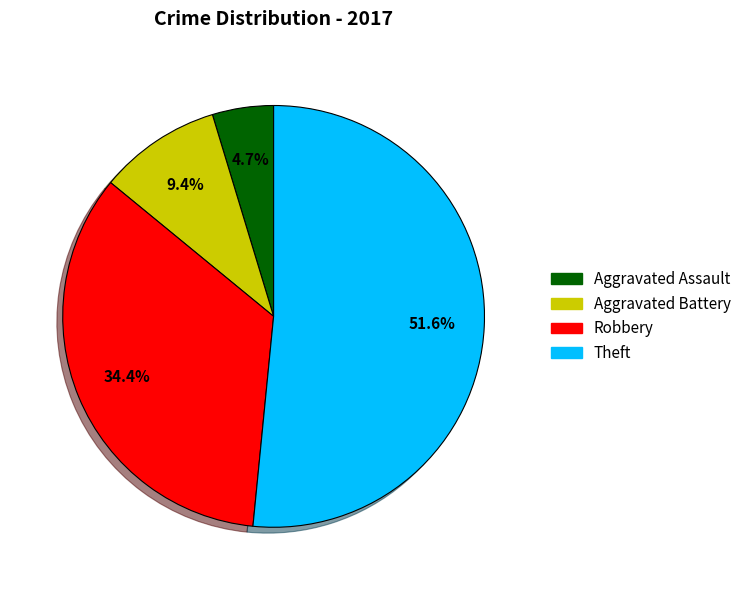

To the nearest percent, what is the average slice percentage?

25%